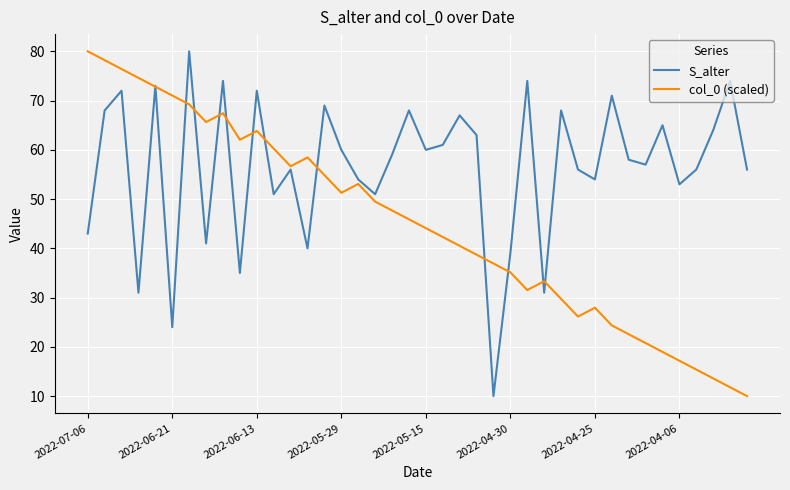

Reading left to right, what are all the values shown in this chart?

S_alter: 43.0	68.0	72.0	31.0	73.0	24.0	80.0	41.0	74.0	35.0	72.0	51.0	56.0	40.0	69.0	60.0	54.0	51.0	59.0	68.0	60.0	61.0	67.0	63.0	10.0	39.0	74.0	31.0	68.0	56.0	54.0	71.0	58.0	57.0	65.0	53.0	56.0	64.0	74.0	56.0
col_0 (scaled): 80.0	78.2	76.4	74.6	72.8	71.0	69.2	65.6	67.4	62.1	63.8	60.3	56.7	58.5	54.9	51.3	53.1	49.5	47.7	45.9	44.1	42.3	40.5	38.7	36.9	35.1	31.5	33.3	29.7	26.2	27.9	24.4	22.6	20.8	19.0	17.2	15.4	13.6	11.8	10.0